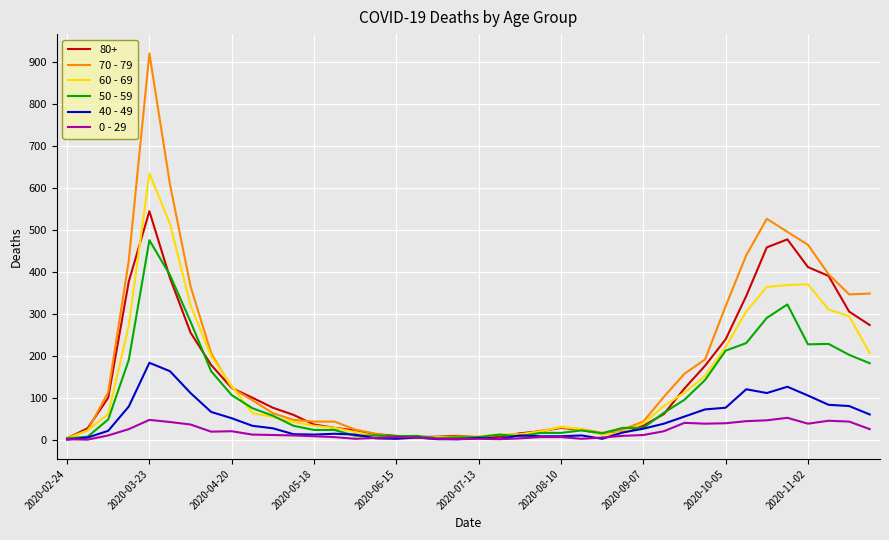

Rank the series by their maximum value, from highest to lowest.

70 - 79, 60 - 69, 80+, 50 - 59, 40 - 49, 0 - 29